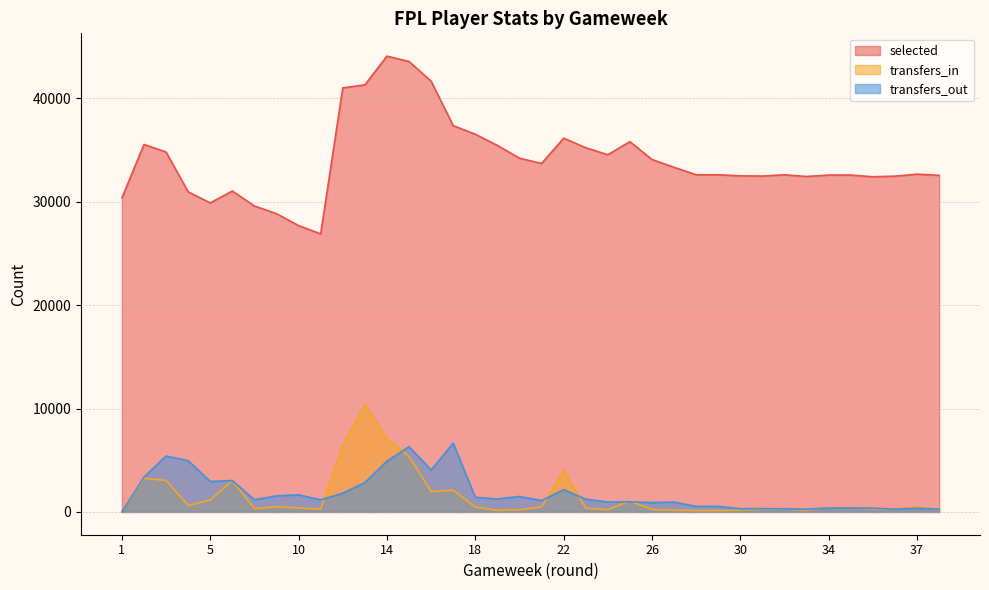

What are all the series names shown in the legend?

selected, transfers_in, transfers_out